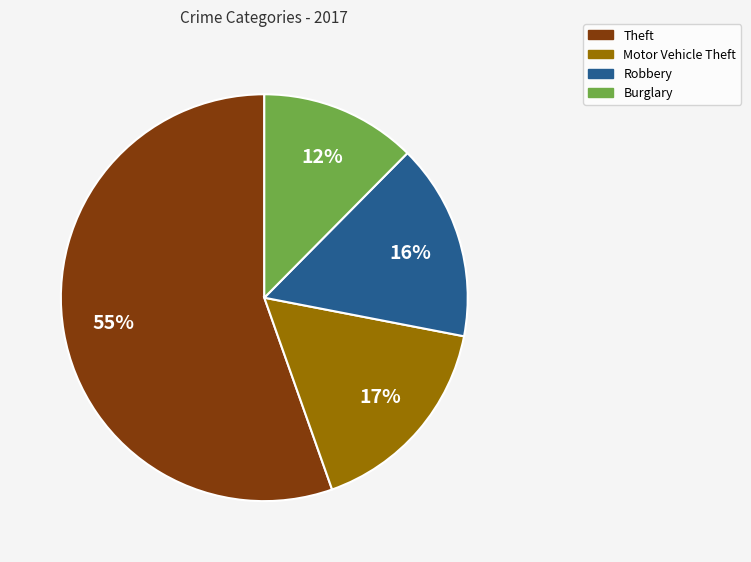

To the nearest percent, what is the difference between the largest and smallest slice percentages?

43%